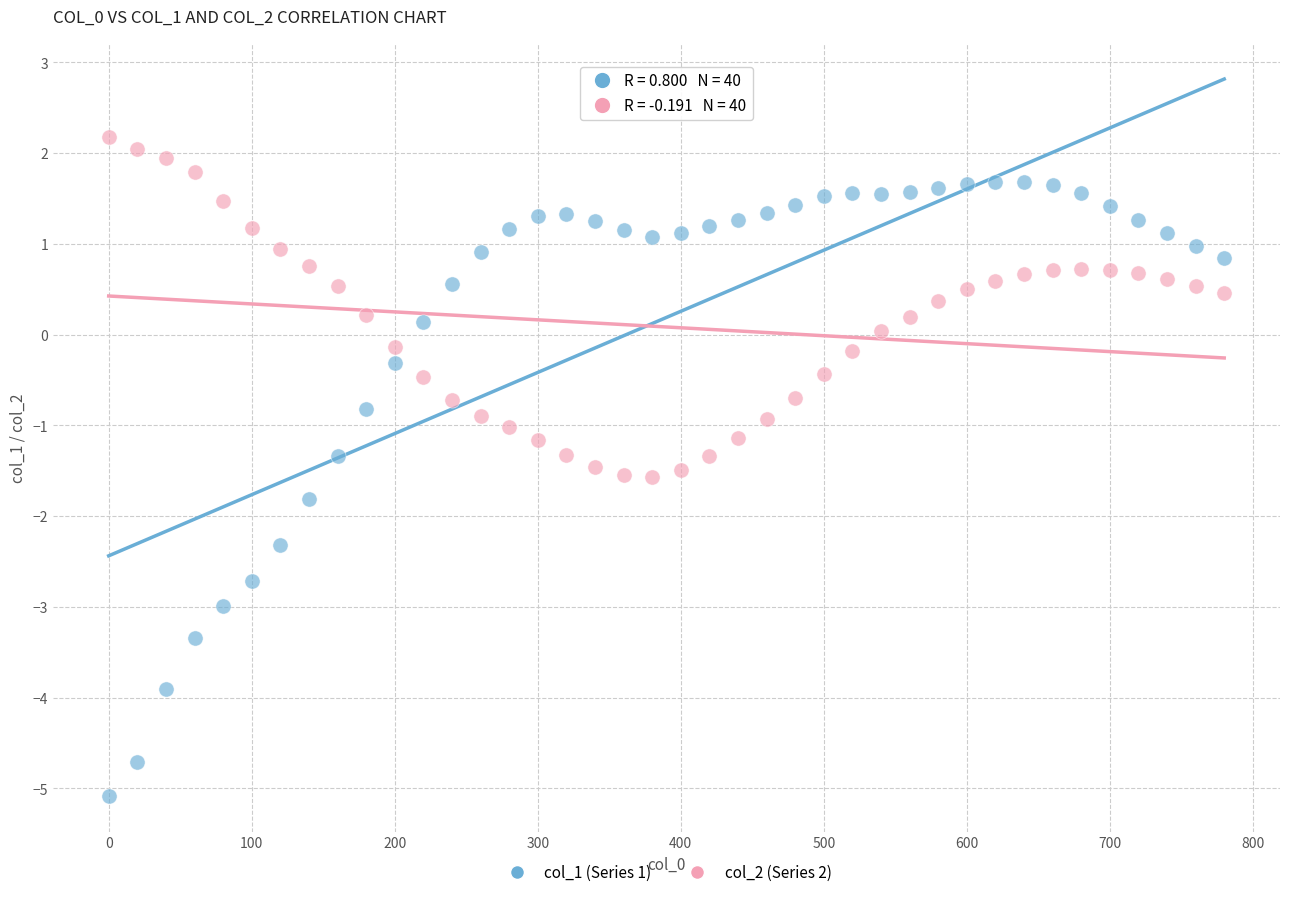

Which series reaches the minimum Y coordinate?

col_1 (Series 1)